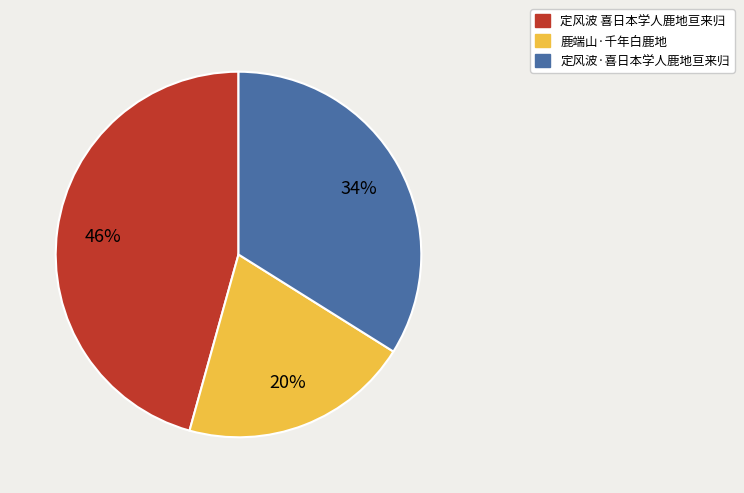

To the nearest percent, what portion does 定风波 喜日本学人鹿地亘来归 represent?

46%